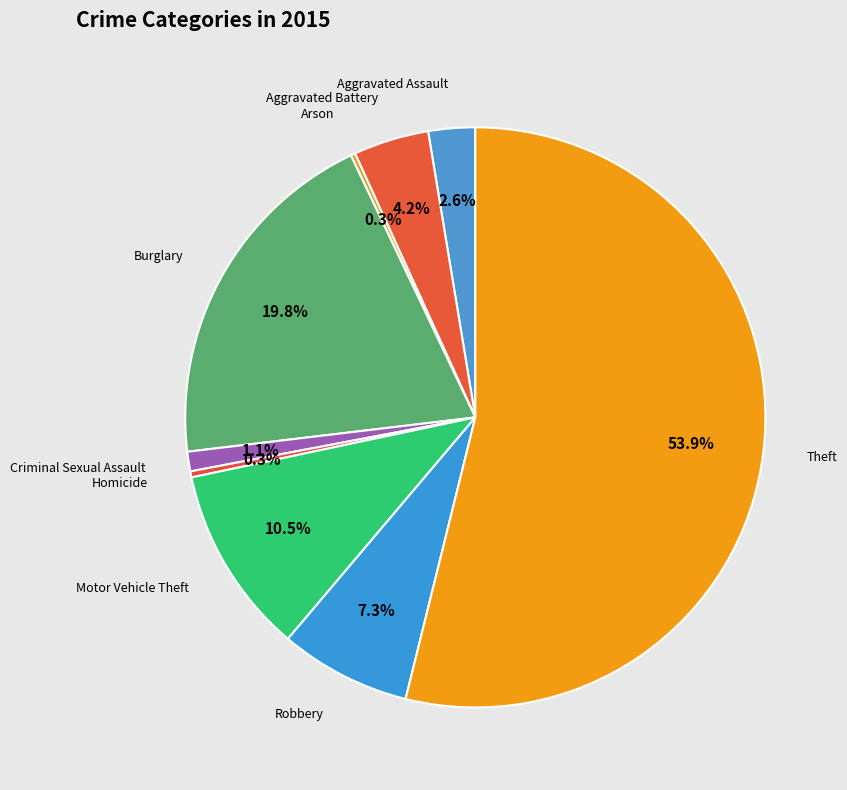

To the nearest percent, what is the average slice percentage?

11%